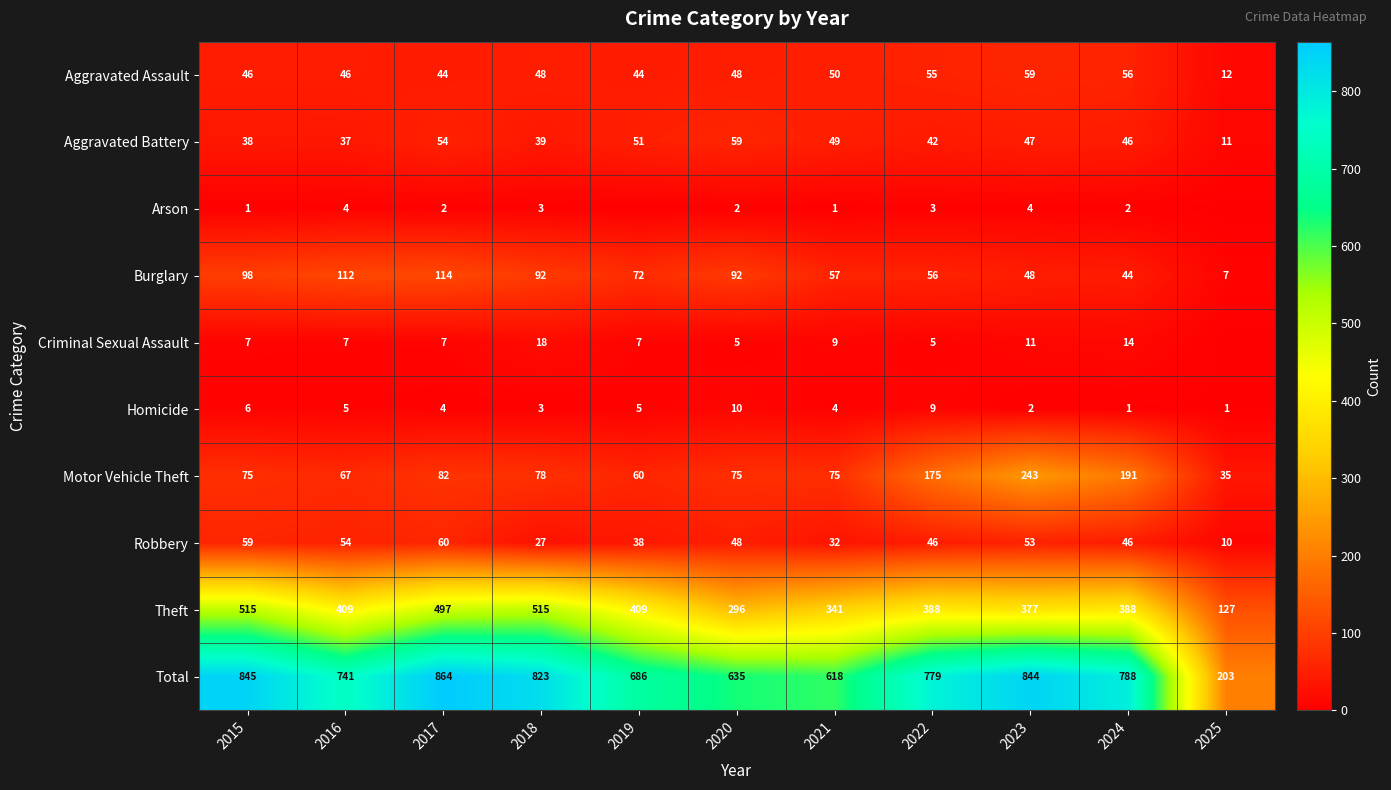

What is the sum of the Aggravated Assault values at 2023 and 2021?

109